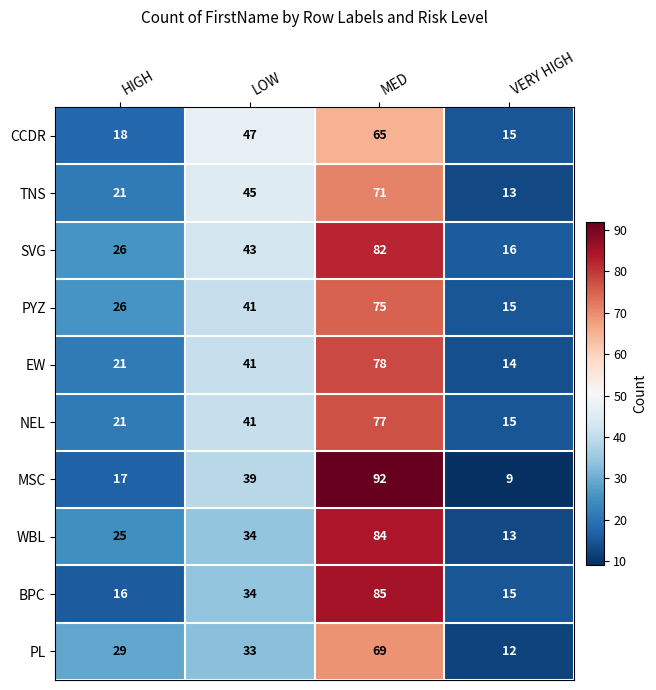

What is the difference between the maximum and minimum values in the WBL series?

71